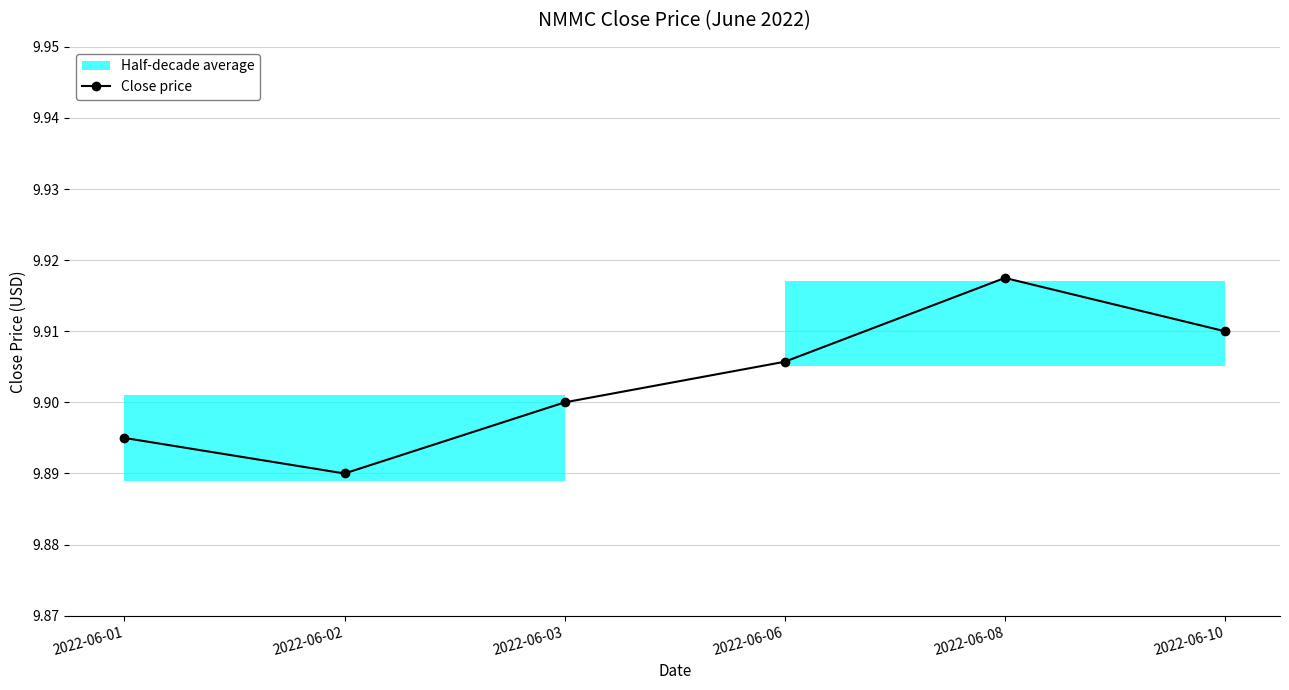

What is the approximate value at 2022-06-02?

9.9